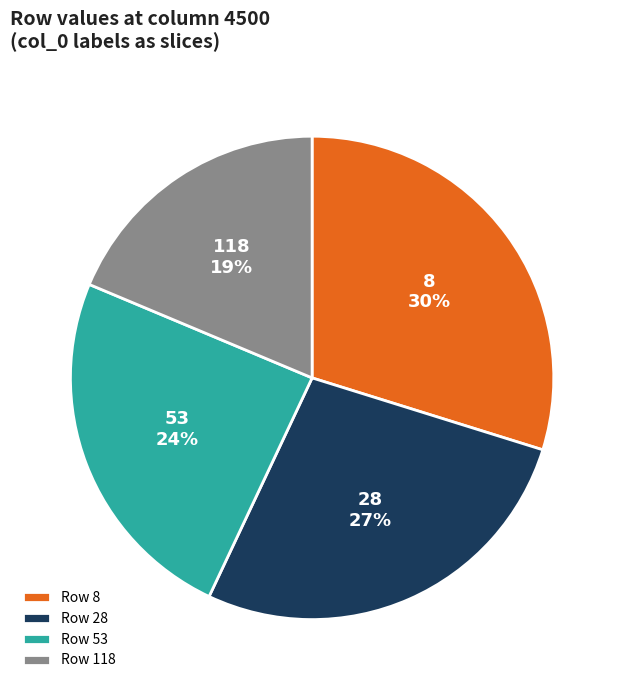

Does 53 represent more than half of the total?

No